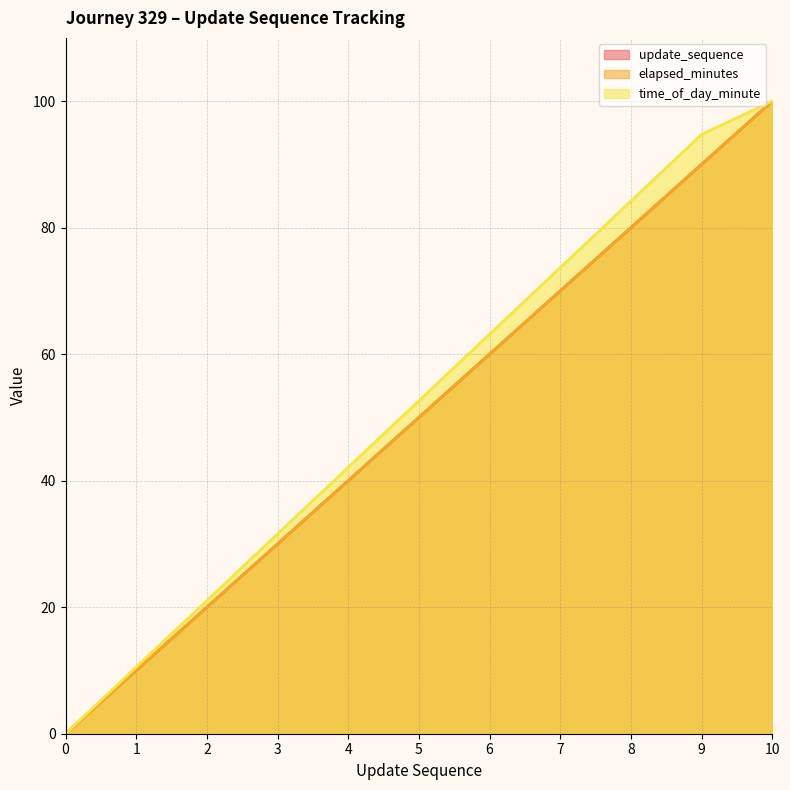

The elapsed_minutes series shows 90.0 at 9. True or false?

True